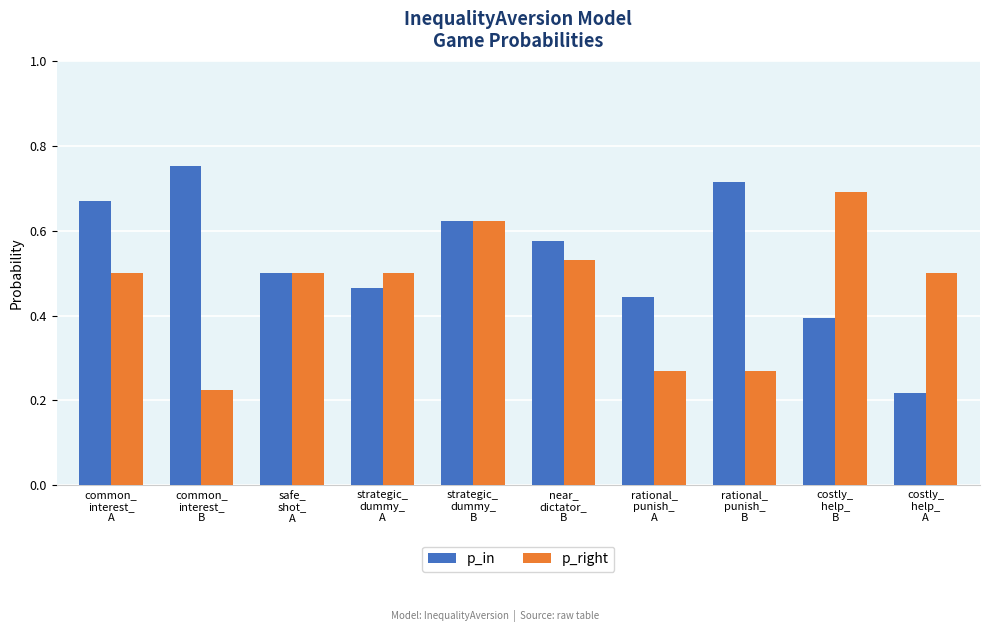

The p_in series shows 0.4 at rational_
punish_
A. True or false?

True